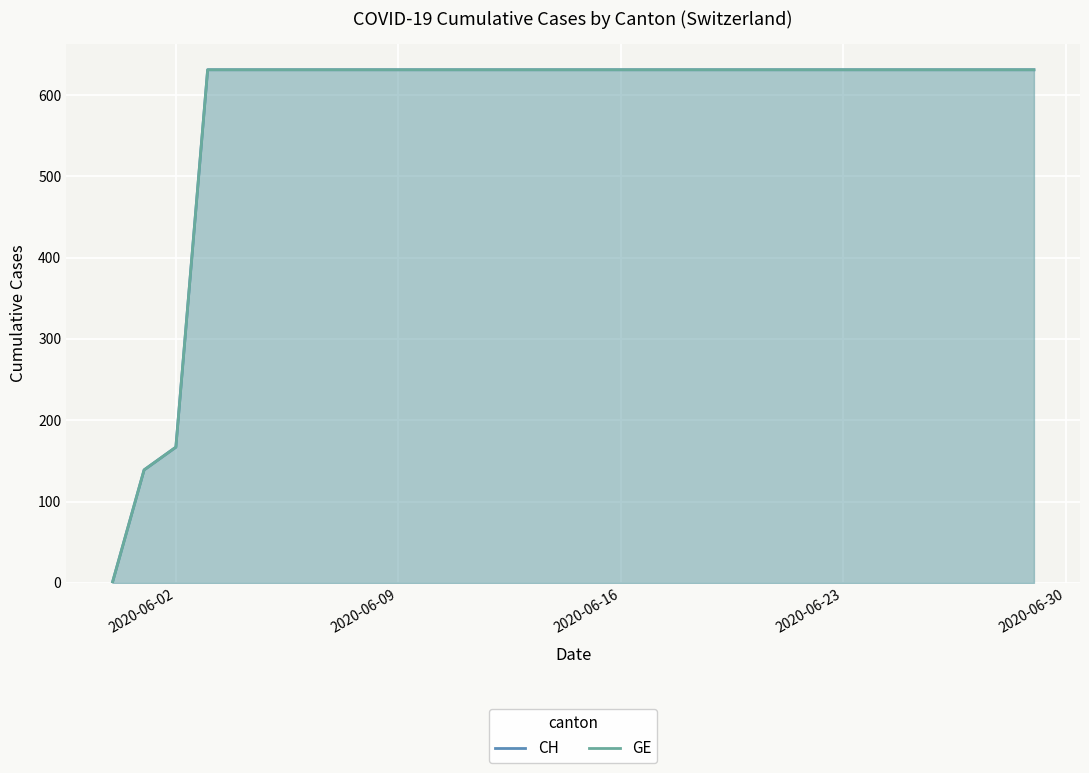

What are all the series names shown in the legend?

CH, GE